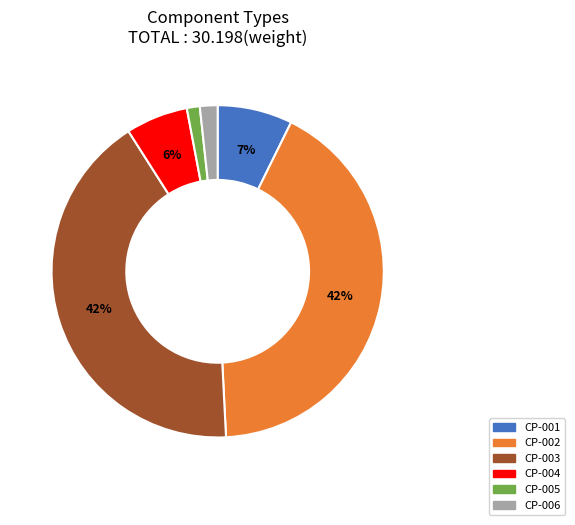

To the nearest percent, what is the average slice percentage?

17%